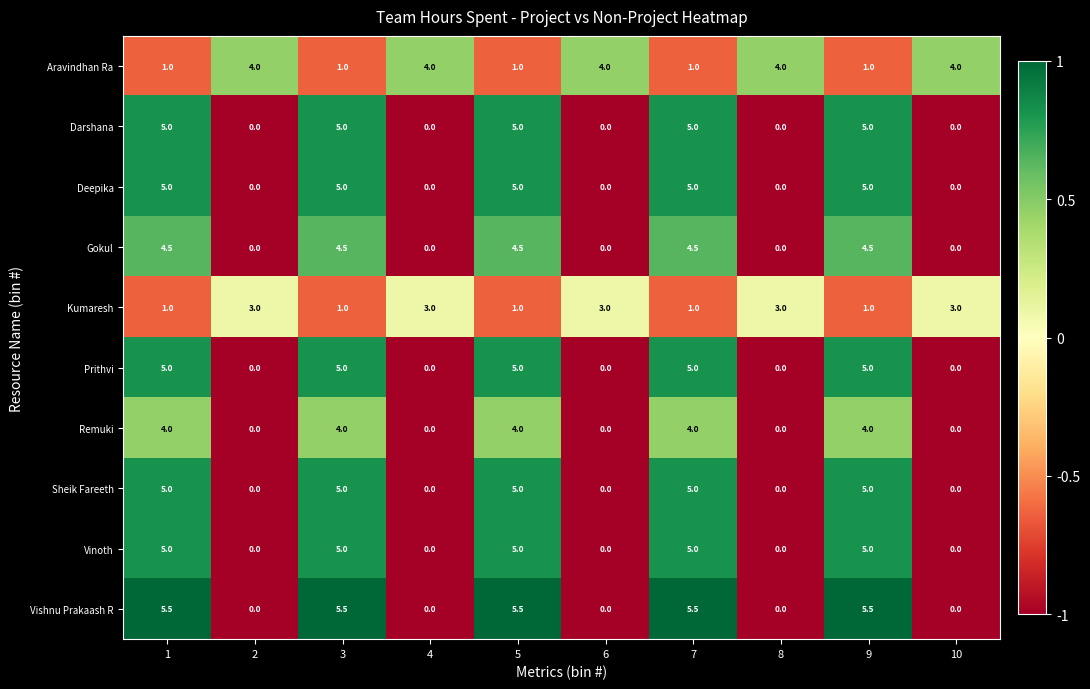

At how many categories does at least one series exceed 0?

10